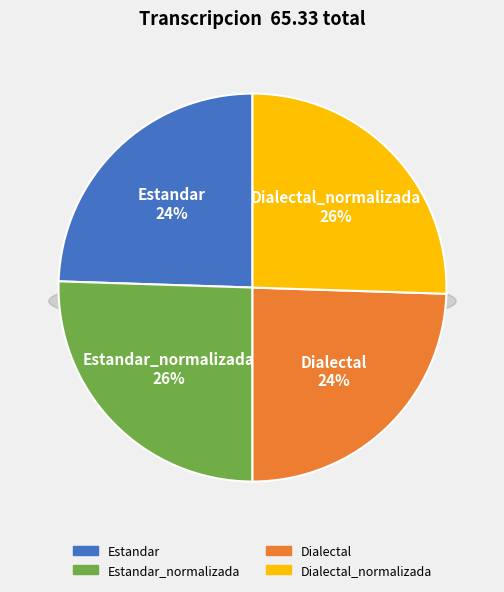

Do Estandar and Estandar_normalizada together represent more than half of the pie?

No